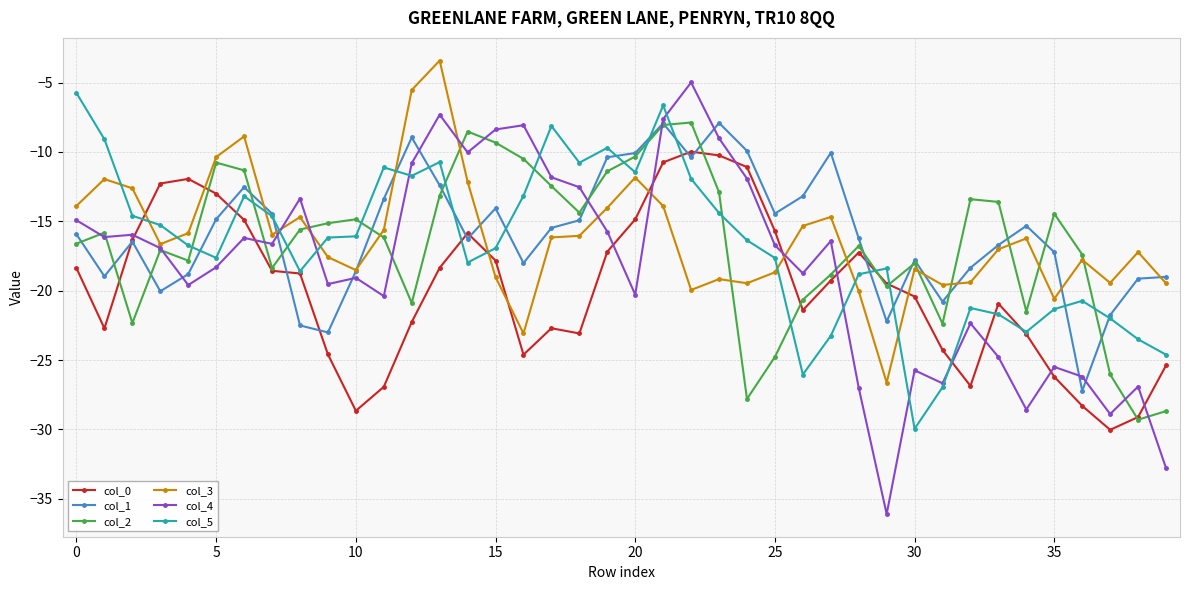

Which series has the widest spread of values?

col_4